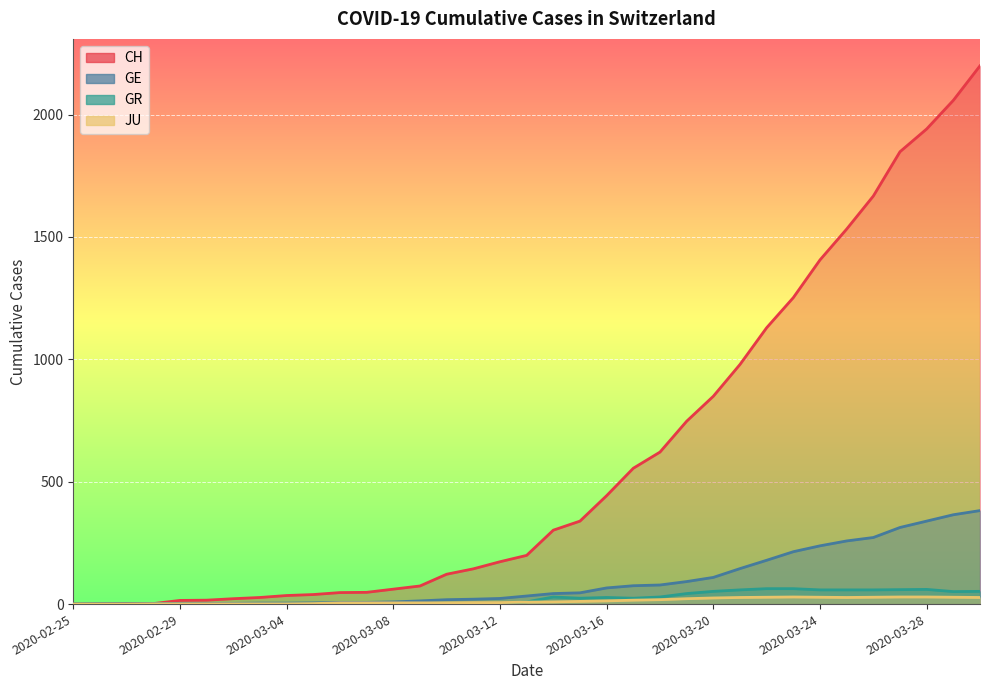

Does the chart display data point markers on the line(s)?

No